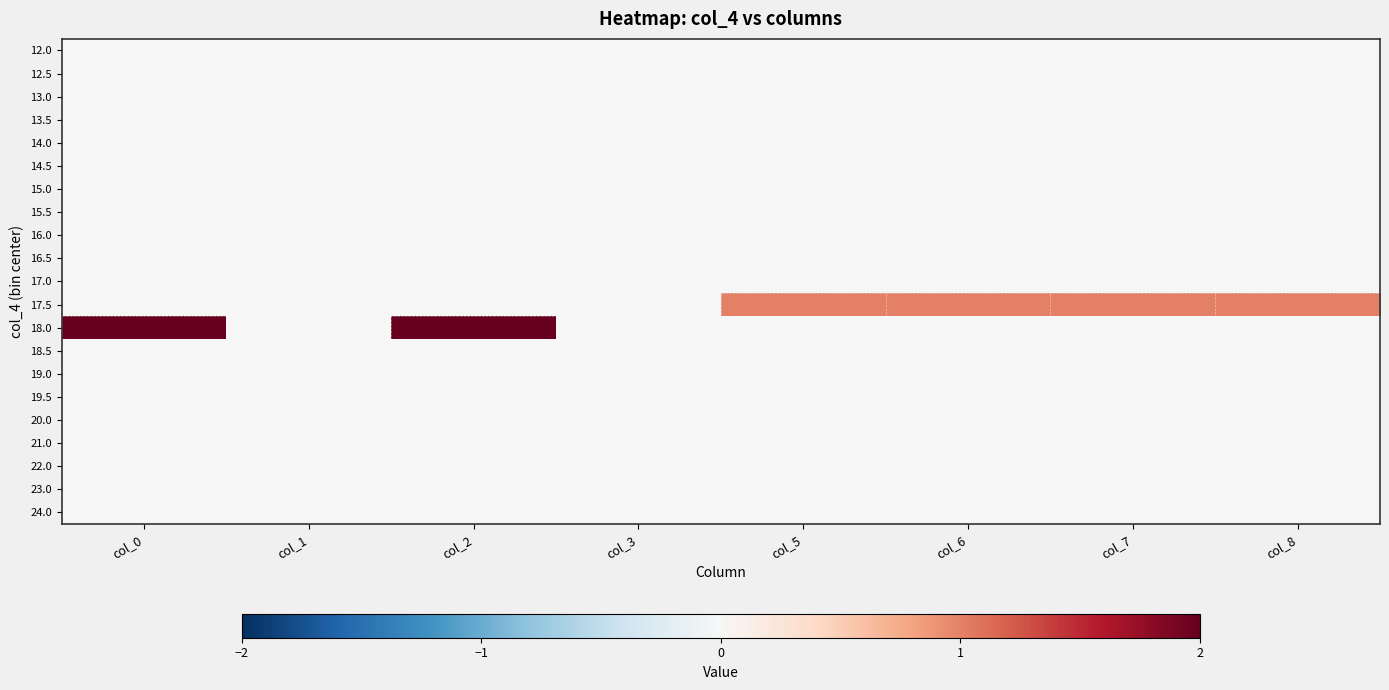

Which has a higher value, col_3 or col_2?

col_3